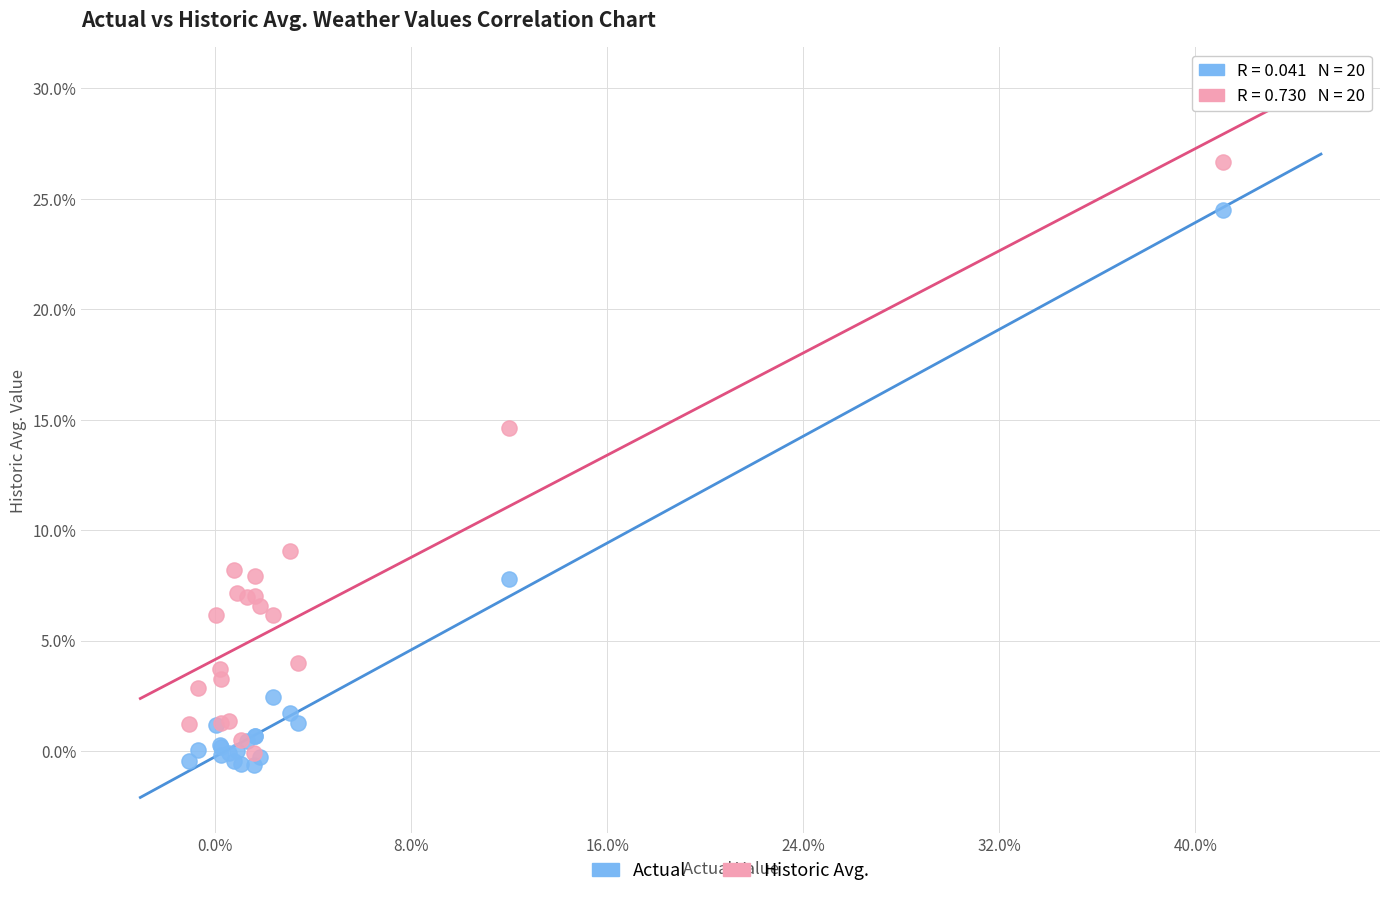

Which series contains the lowest Y value?

Actual